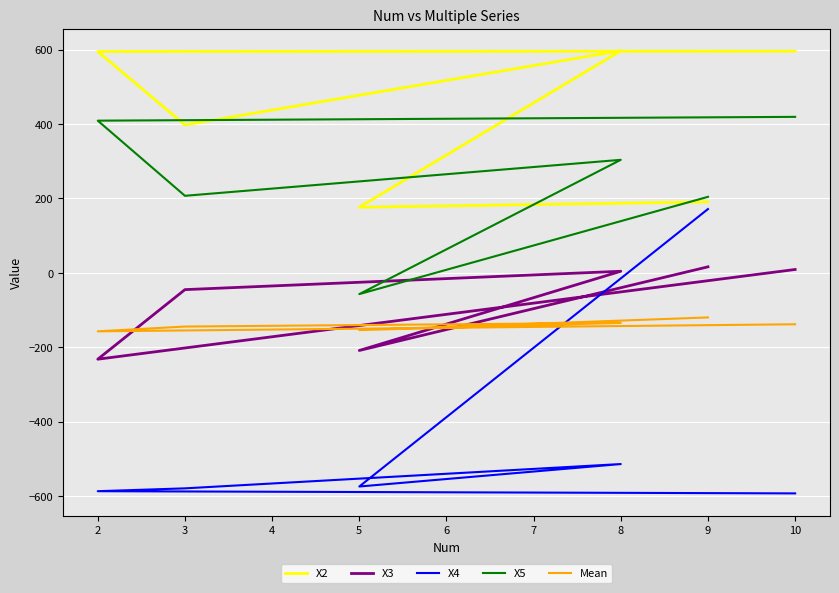

Reading left to right, what are all the values shown in this chart?

X2: 190.7	176.3	596.9	397.5	594.8	595.7
X3: 16.2	-208.6	4.3	-45.1	-232.0	9.0
X4: 171.4	-574.1	-513.8	-579.1	-586.7	-592.6
X5: 204.3	-57.1	303.7	207.0	408.9	419.1
Mean: -119.8	-153.7	-134.4	-144.3	-157.2	-138.2